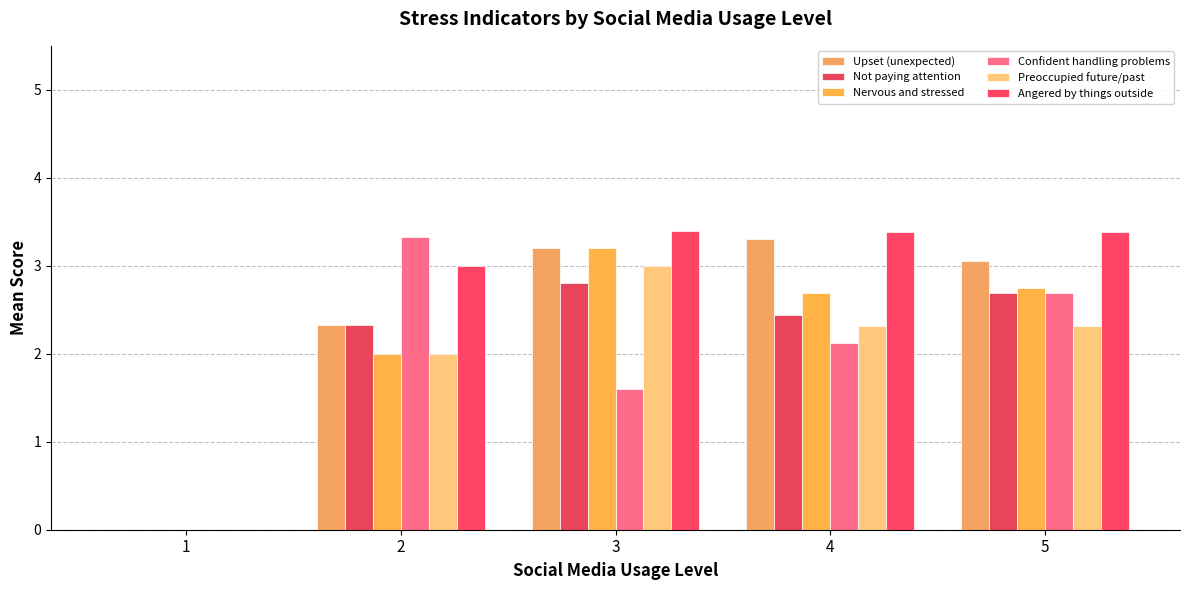

The Upset (unexpected) series shows 3.9 at 2. True or false?

False